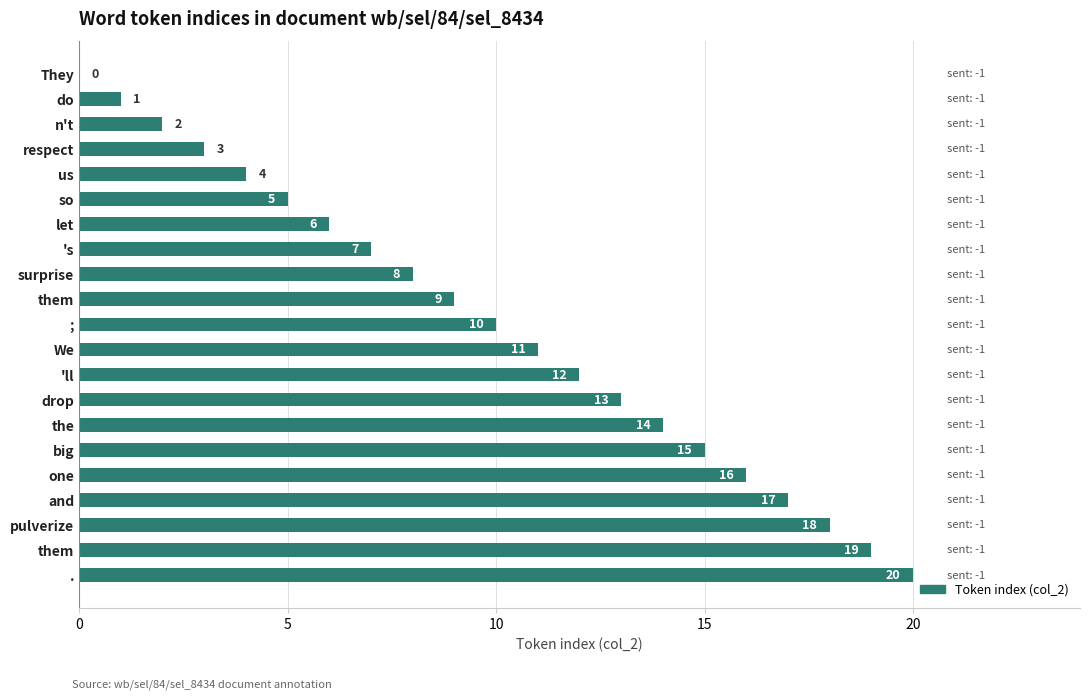

How many data points does each series have?

21